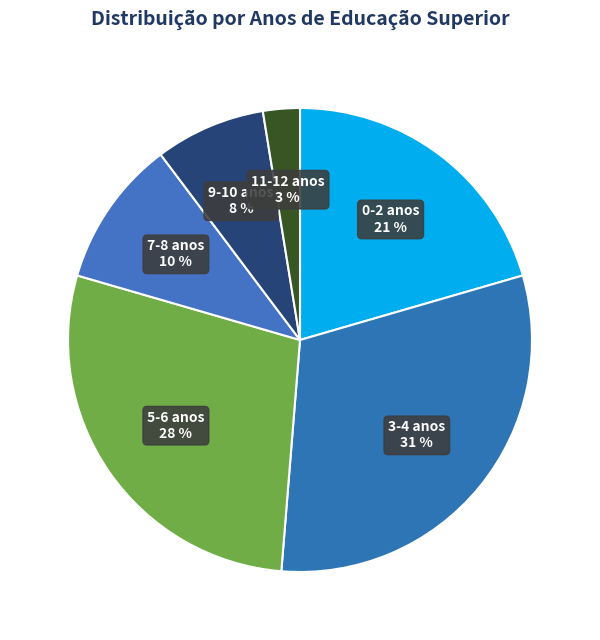

How many segments does this pie chart have?

6